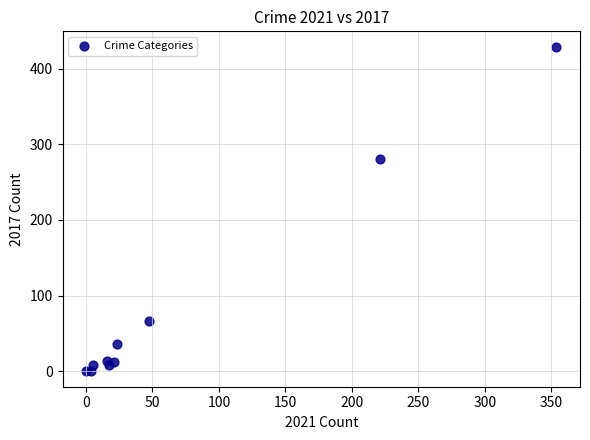

What Y value in the scatter plot is closest to 214?

280